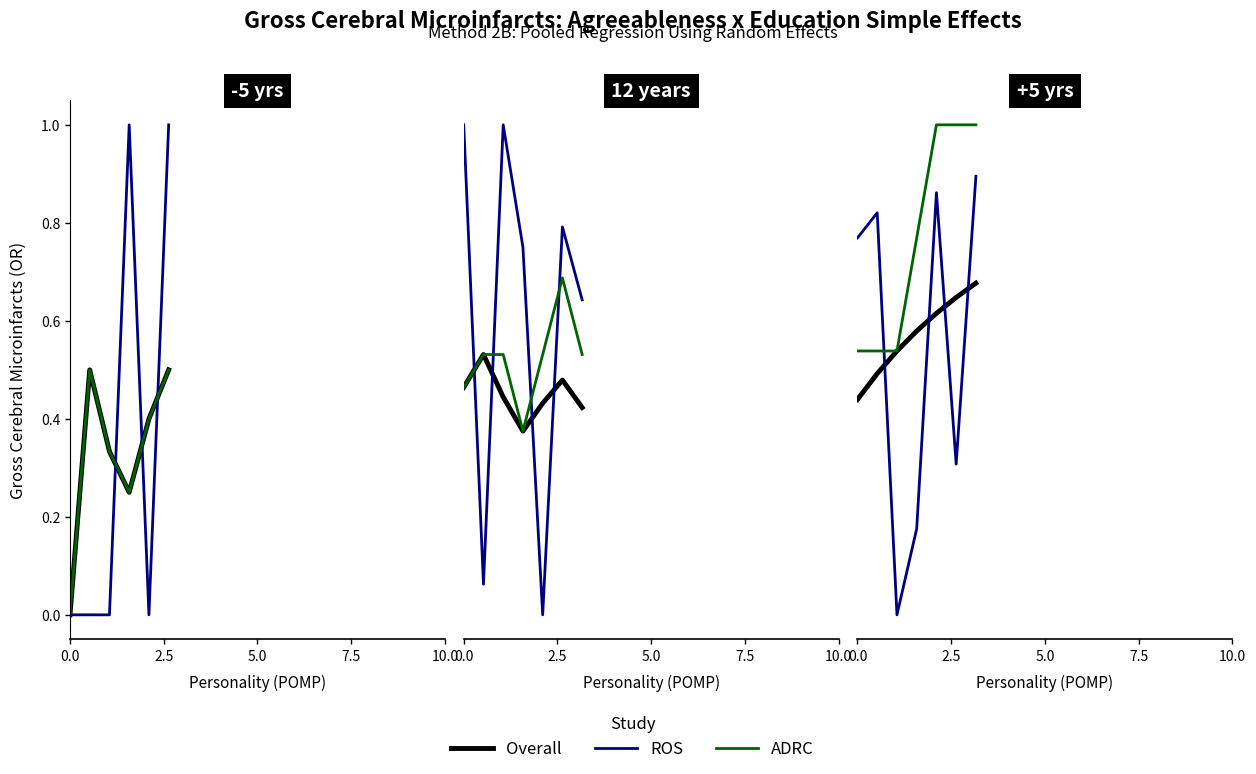

What position from the left is 5.0?

3